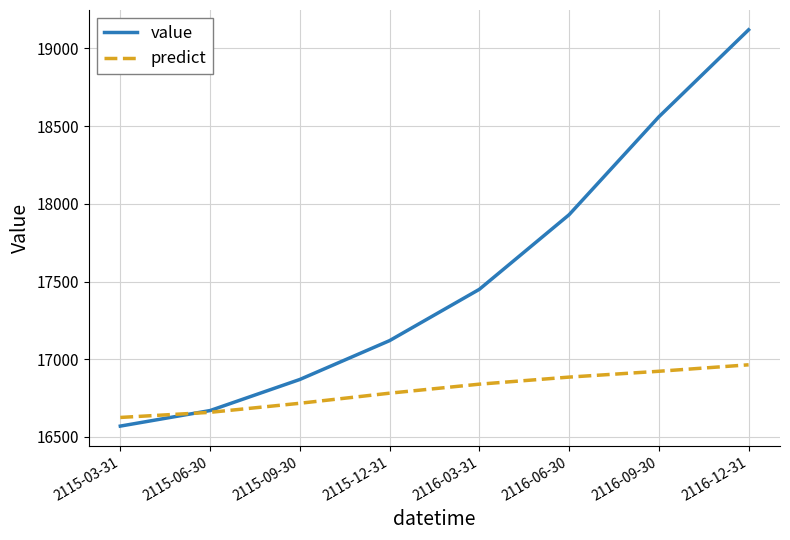

Which series has the largest total across all categories?

value